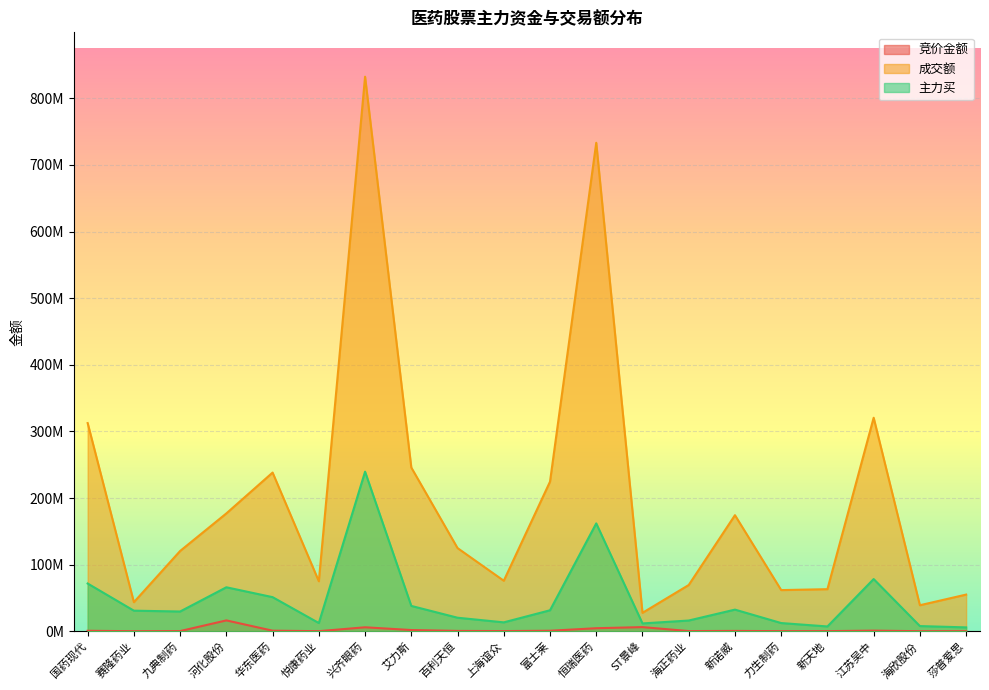

What is the maximum value shown in the chart?

832500044